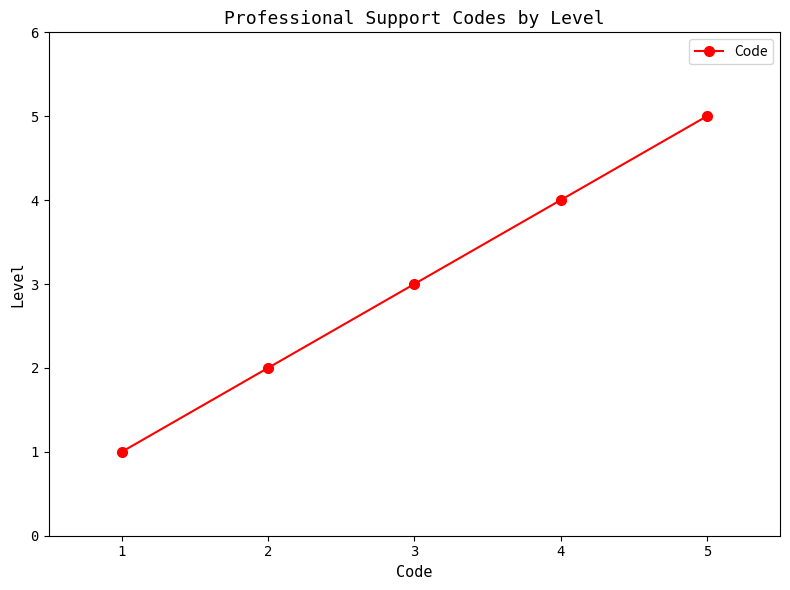

What is the sum of all values?

15